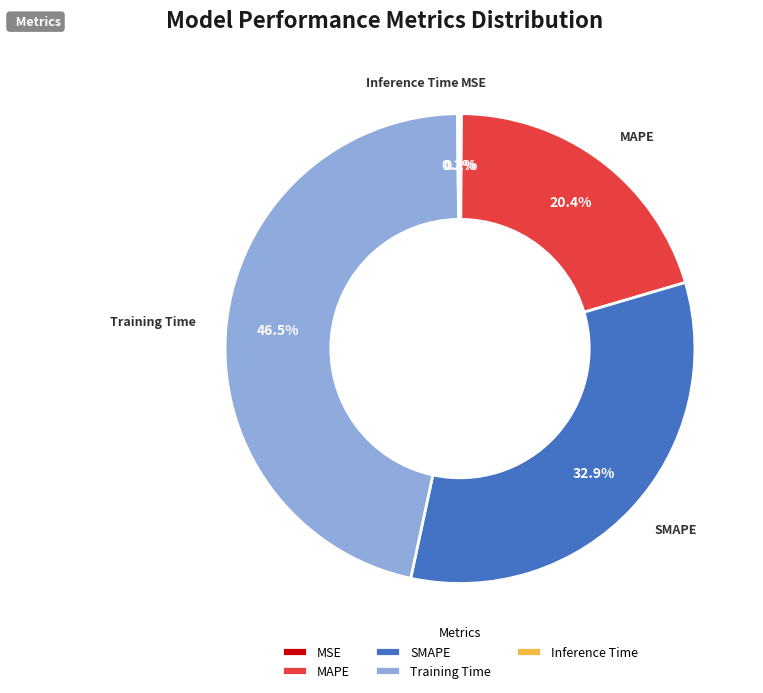

Approximately how many times larger is the value at MAPE compared to SMAPE?

0.6